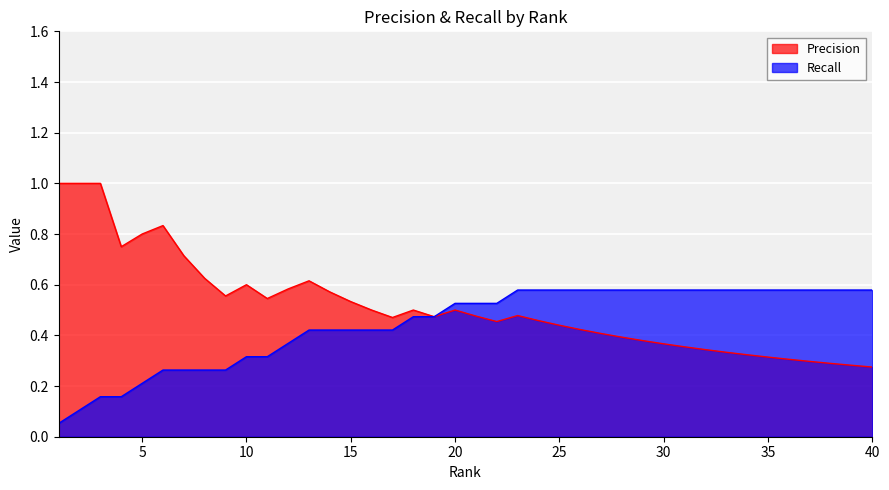

True or false: Precision and Recall intersect in this chart.

False